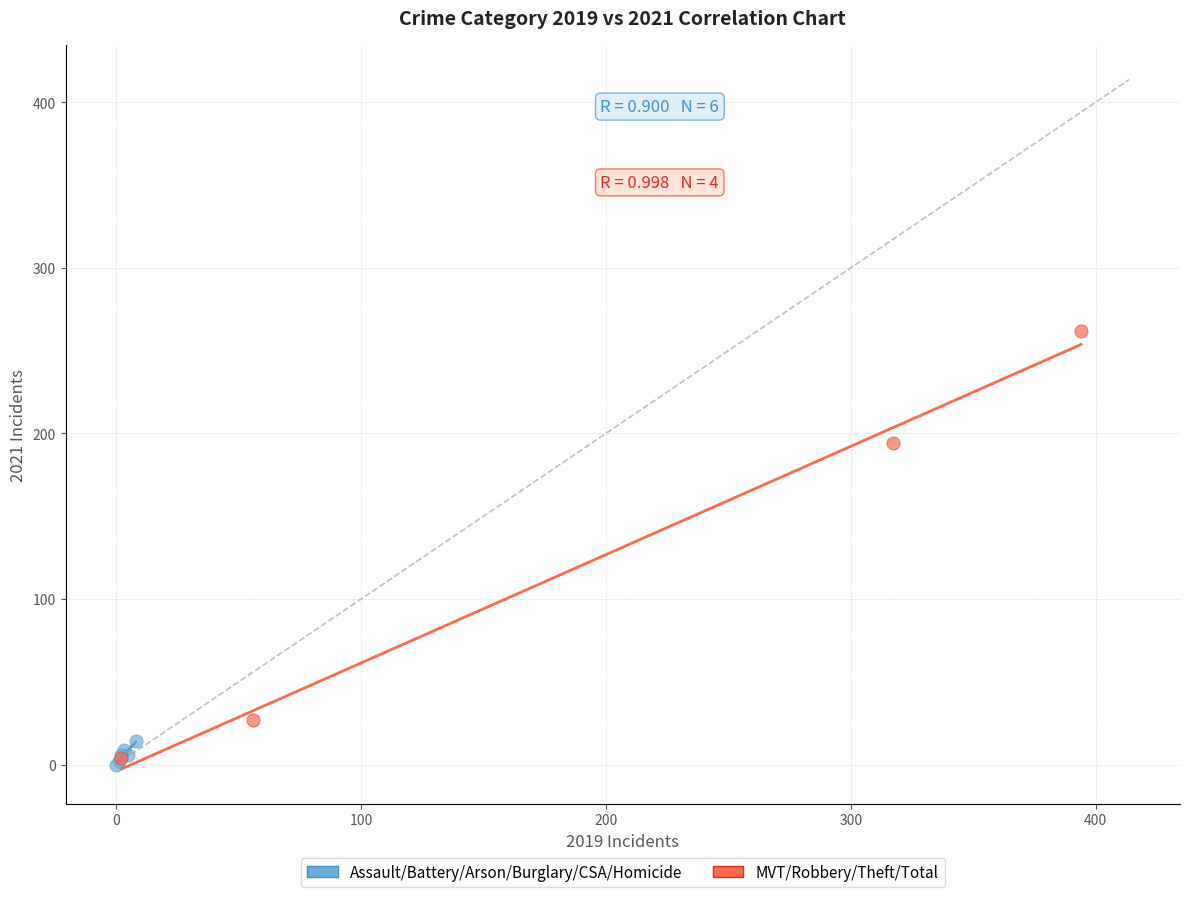

Which series has the widest spread of Y values?

MVT/Robbery/Theft/Total